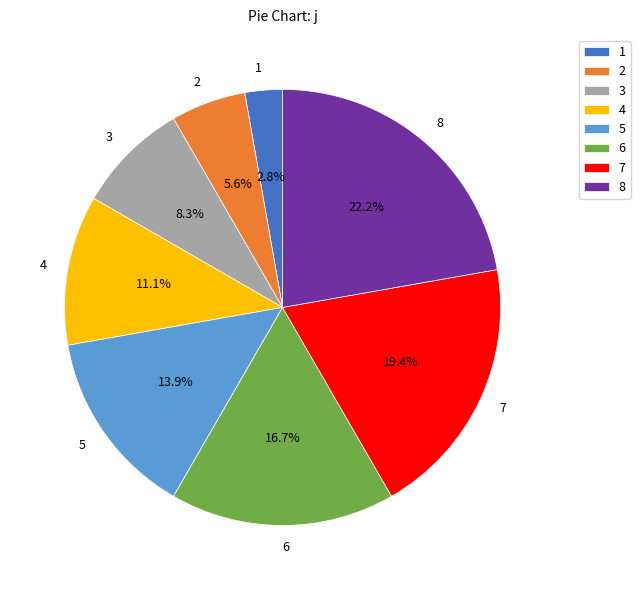

Combined, do 8 and 3 account for over 50%?

No